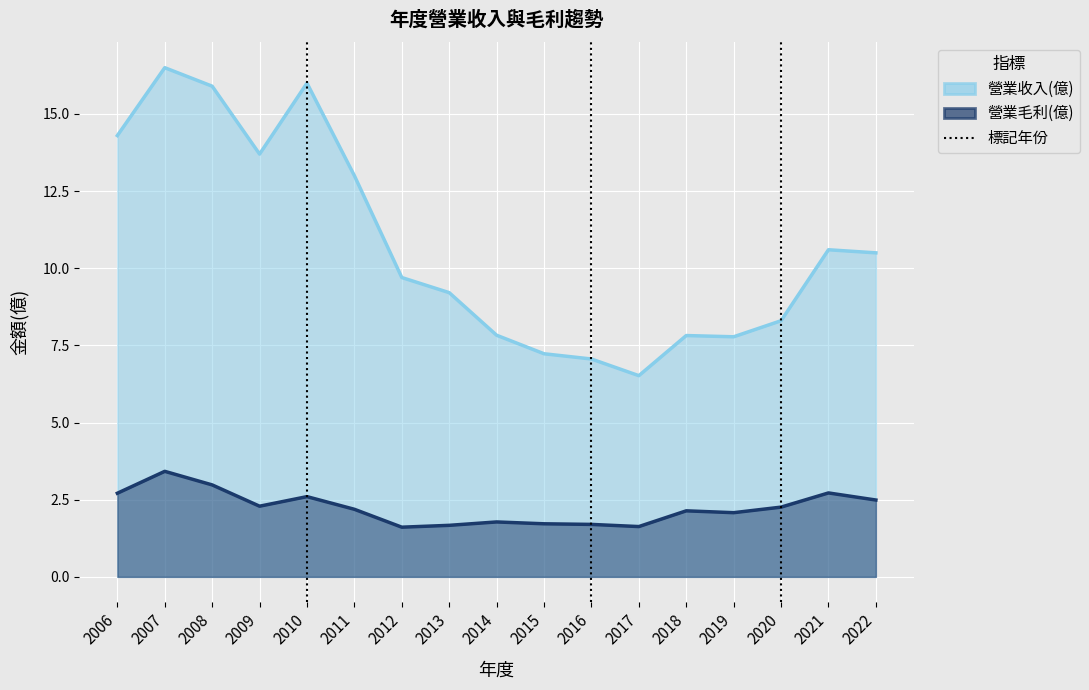

How many lines are shown in the chart?

2